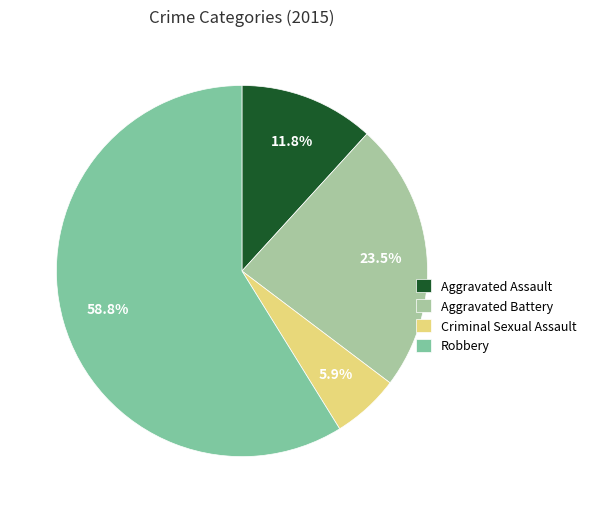

Rank the categories by value from lowest to highest.

Criminal Sexual Assault, Aggravated Assault, Aggravated Battery, Robbery